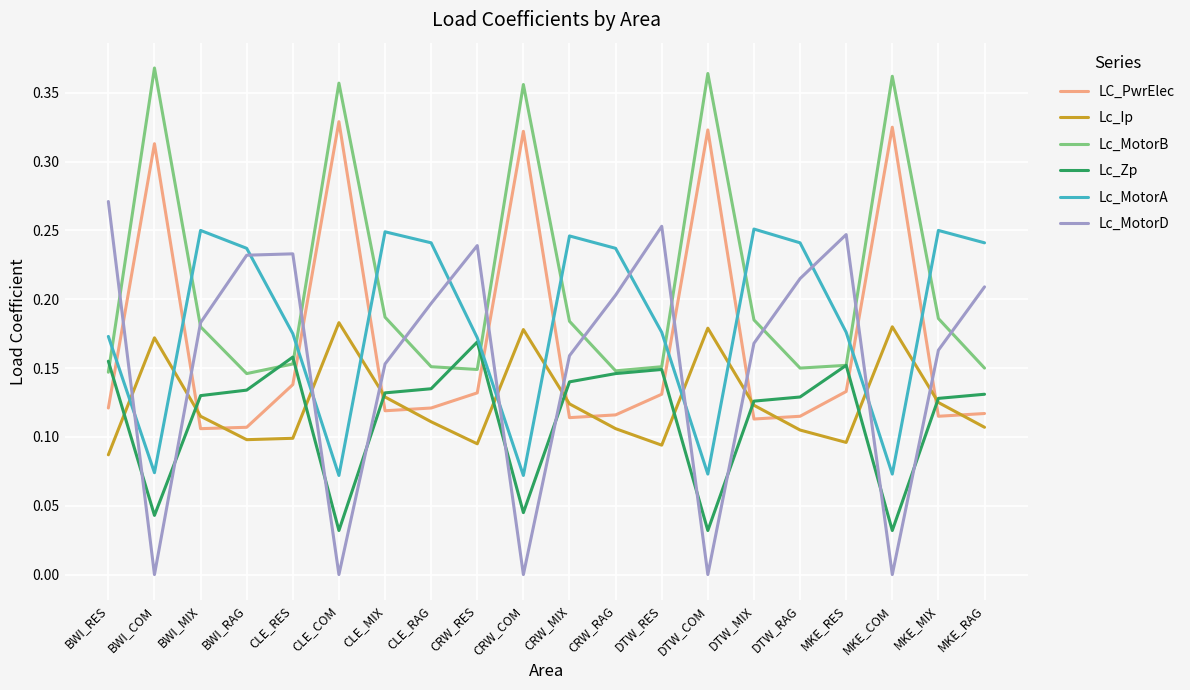

Which series has the largest range (max minus min)?

Lc_MotorD